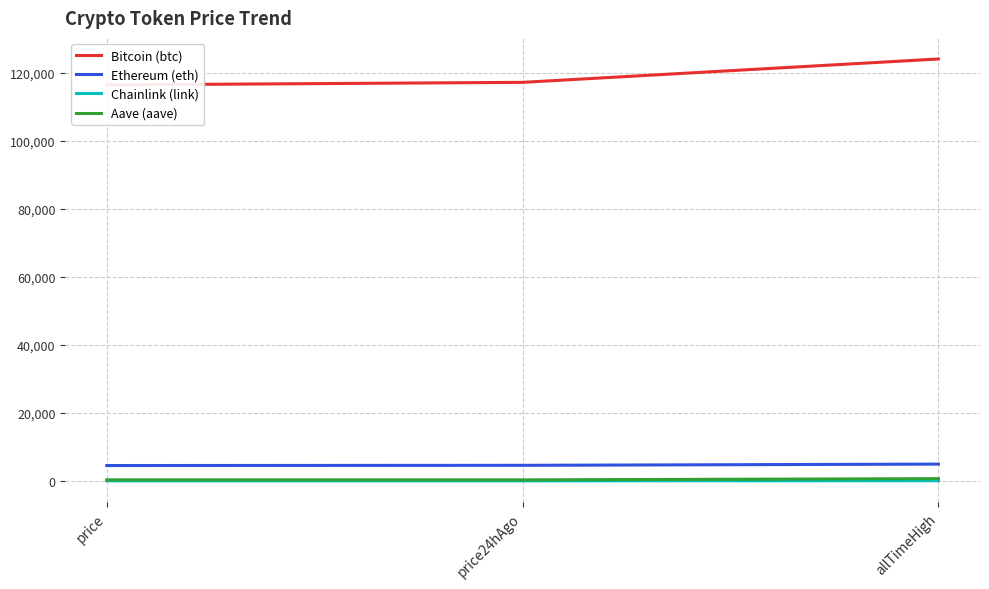

What is the label of the 1st point from the left?

price